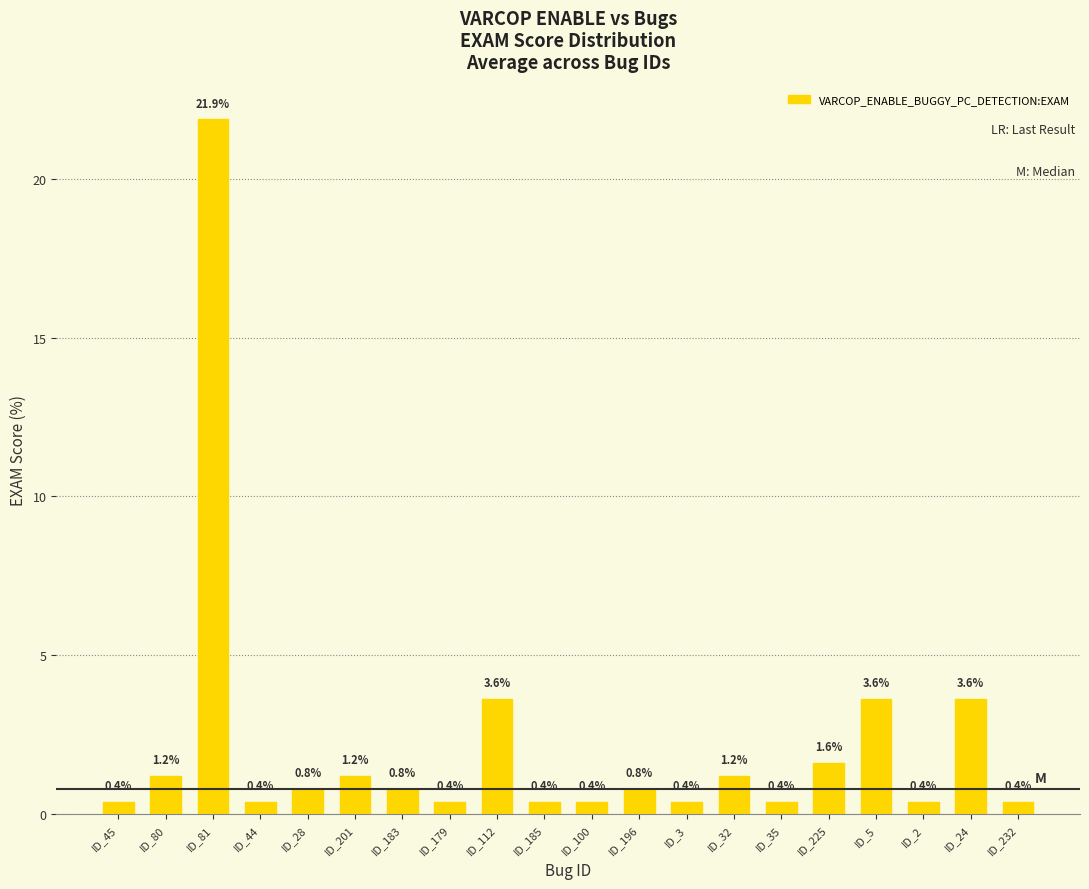

How many categories are shown in the chart?

20